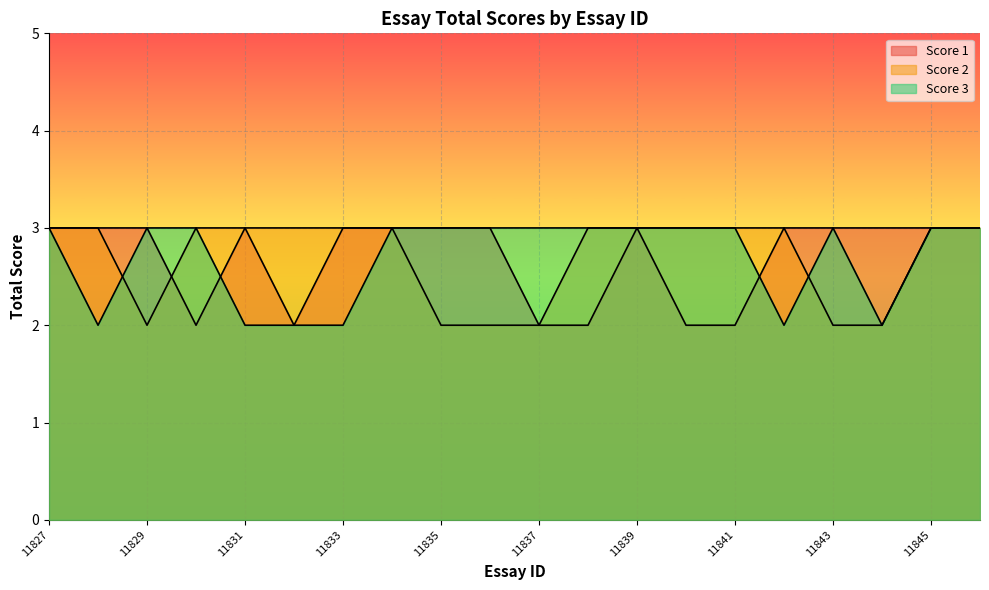

What is the value of the Score 1 point at the 5th from the left?

3